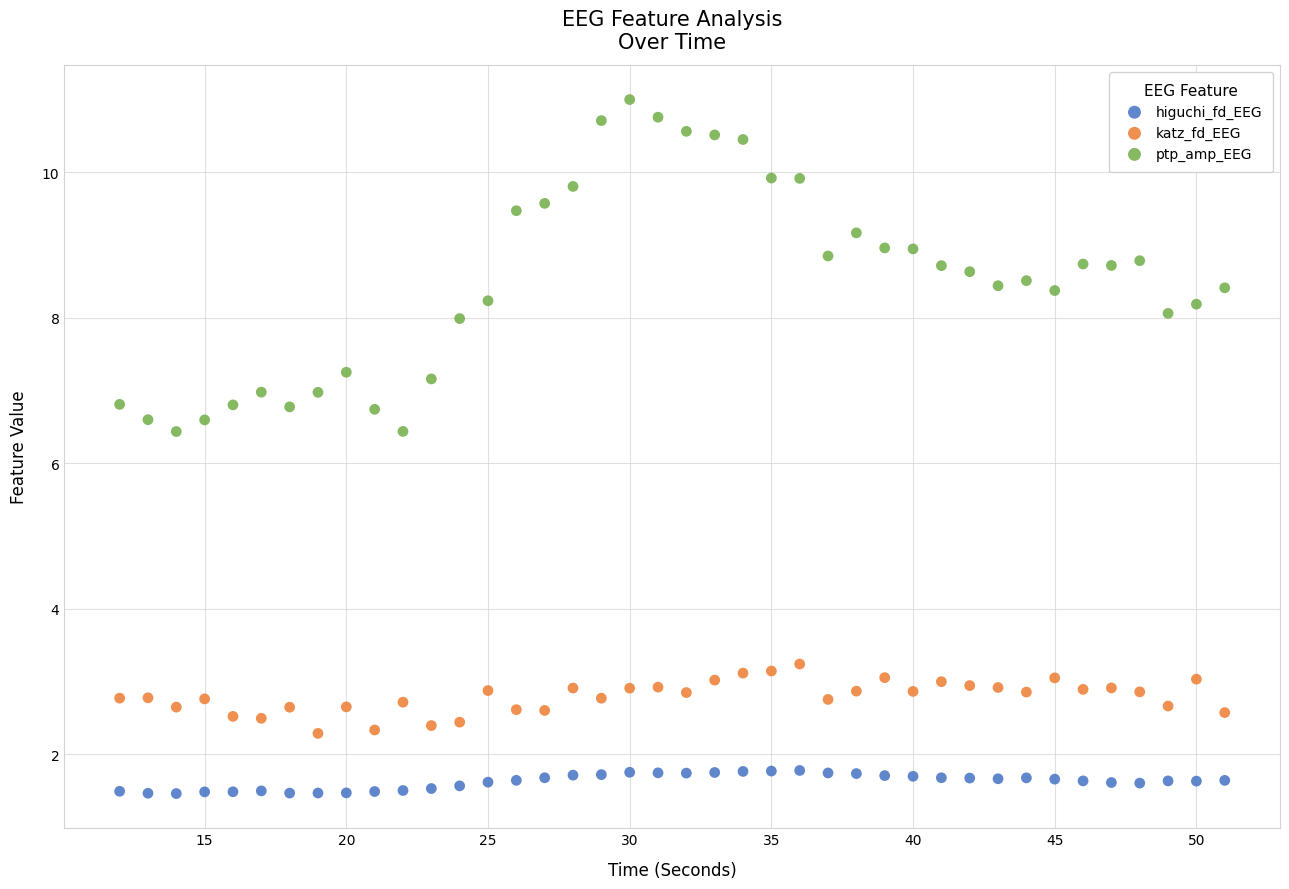

Which series reaches the maximum Y coordinate?

ptp_amp_EEG